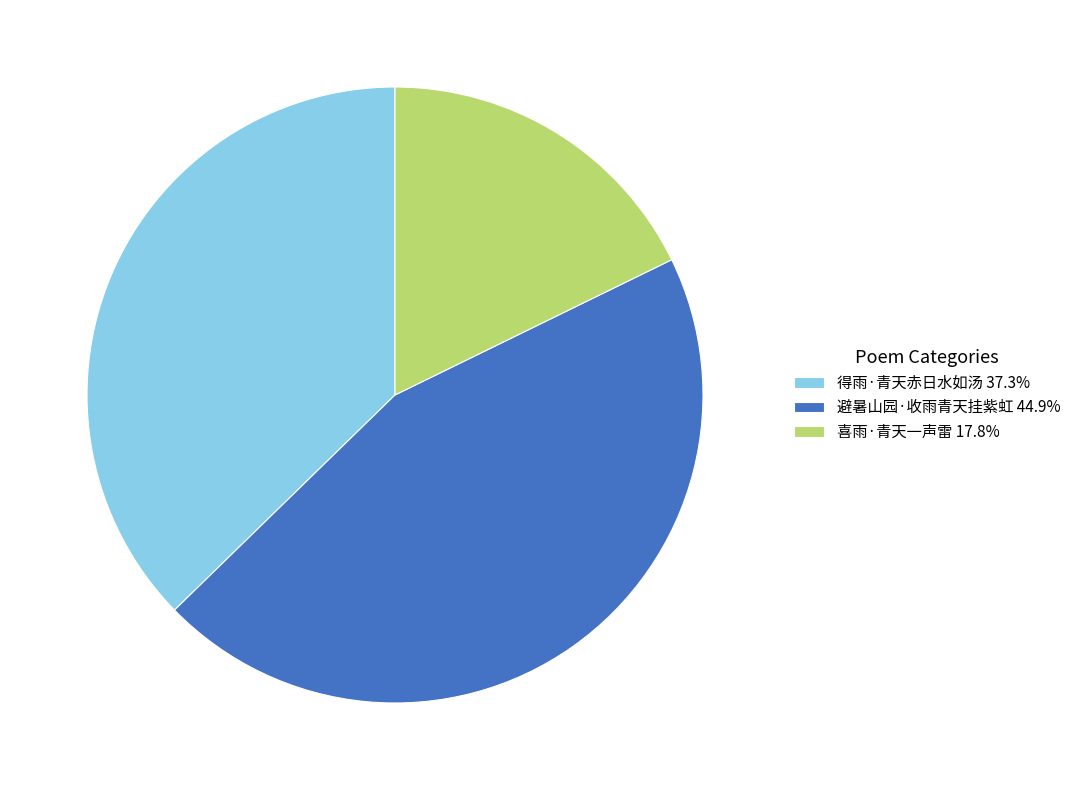

Approximately how many times larger is the value at 得雨·青天赤日水如汤 37.3% compared to 避暑山园·收雨青天挂紫虹 44.9%?

0.8